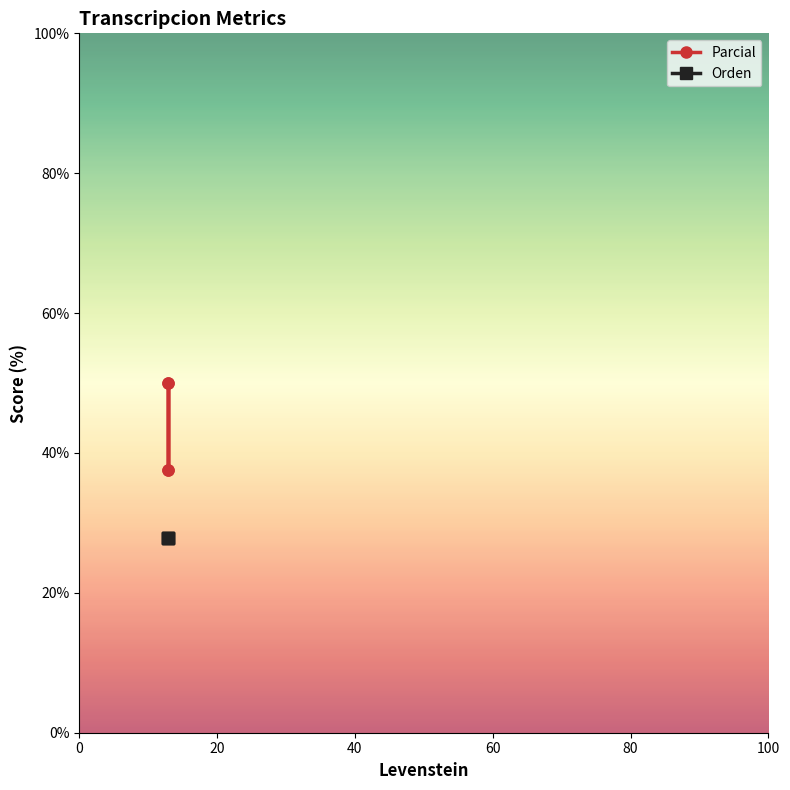

What is the value of the Orden point at the 3rd from the left?

27.8